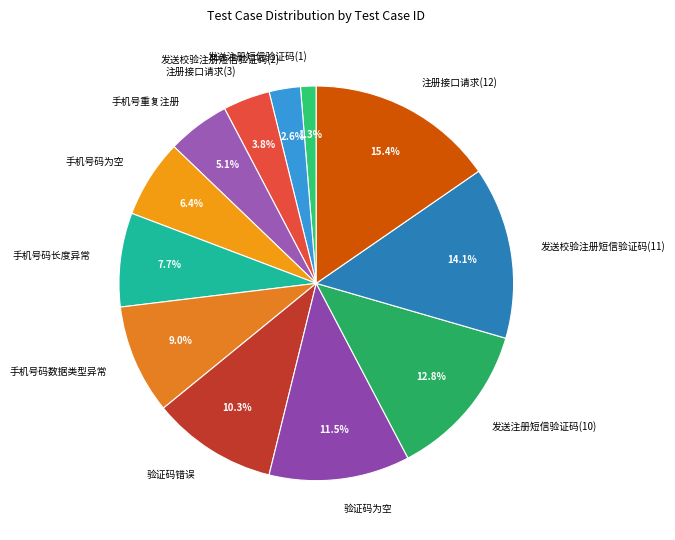

What is the ratio of the value at 发送校验注册短信验证码(11) to the value at 注册接口请求(3)?

3.7